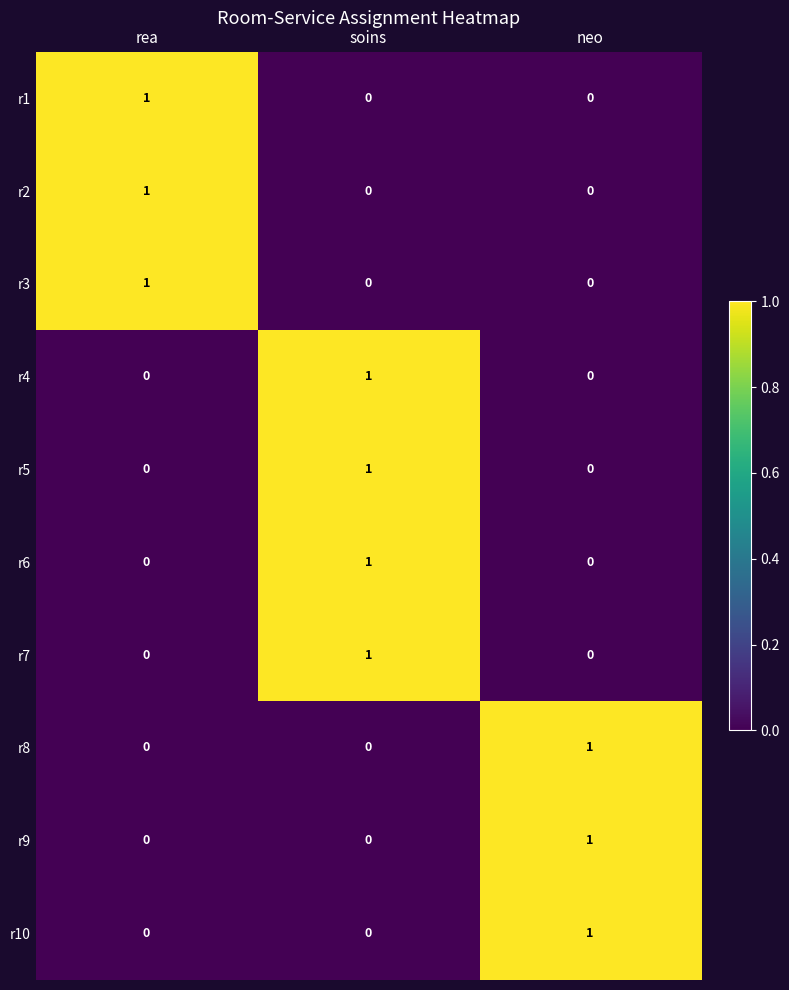

At how many categories does at least one series exceed 0?

3